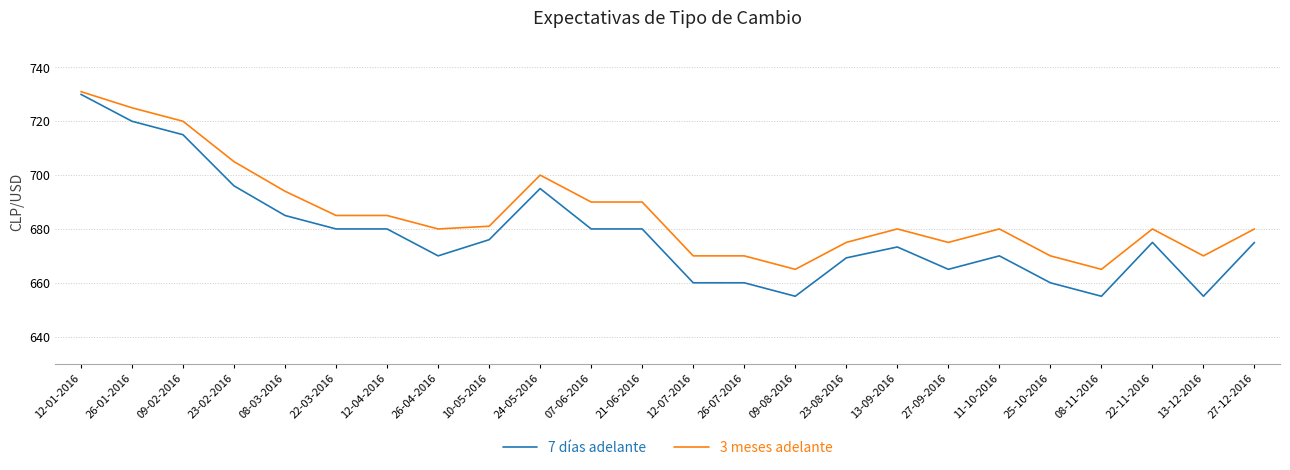

Between 08-03-2016 and 27-12-2016, which series saw the biggest shift?

3 meses adelante